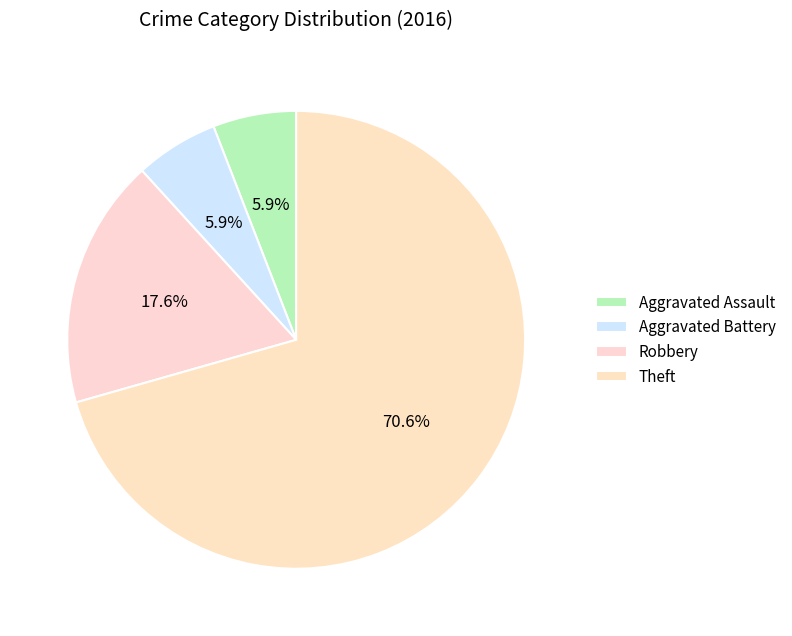

To the nearest percent, what is the average slice percentage?

25%